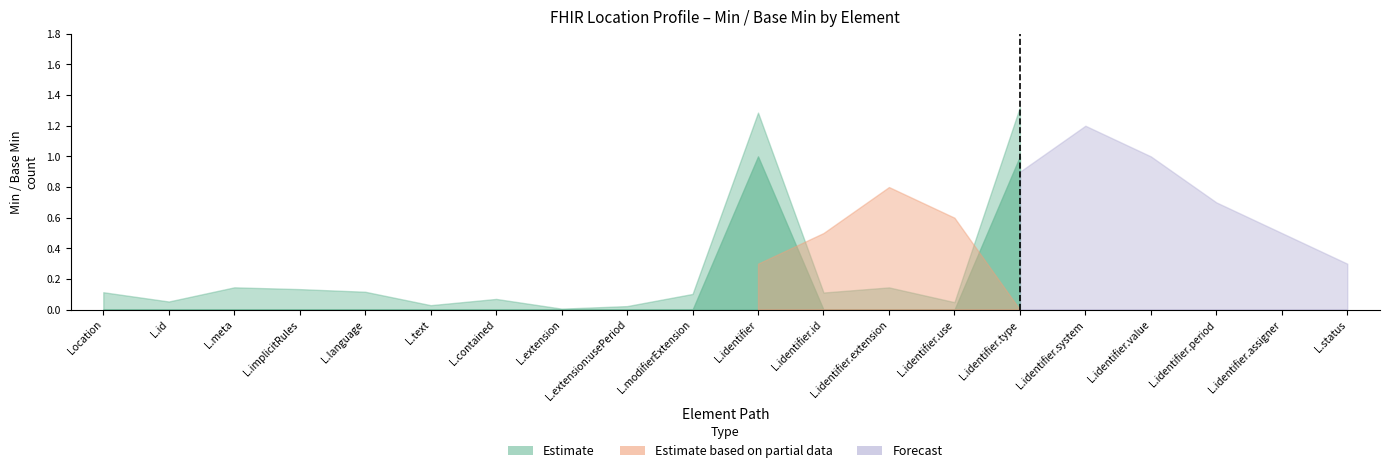

The Estimate series shows 1 at Location.status. True or false?

False